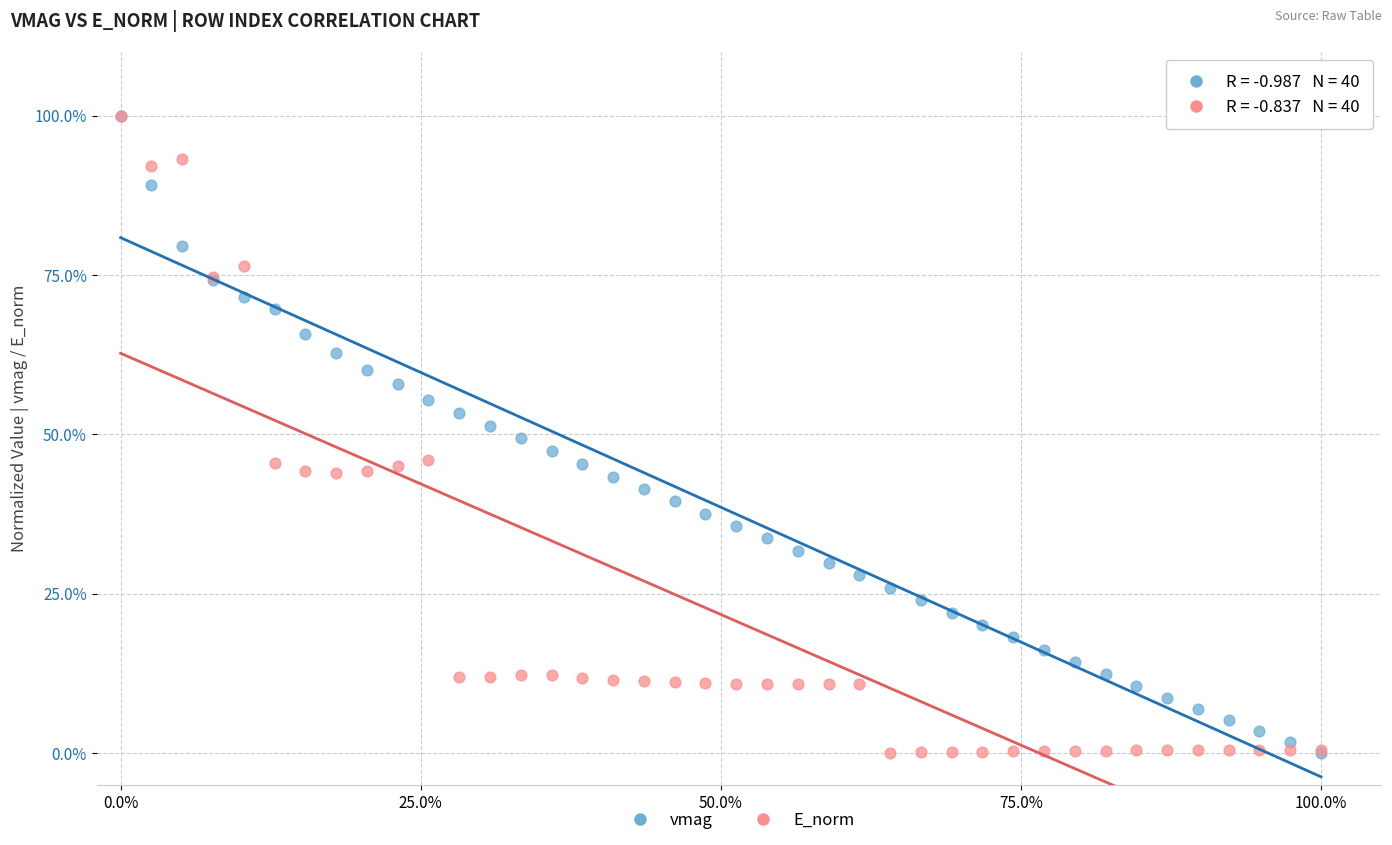

What are all the series names shown in the legend?

vmag, E_norm